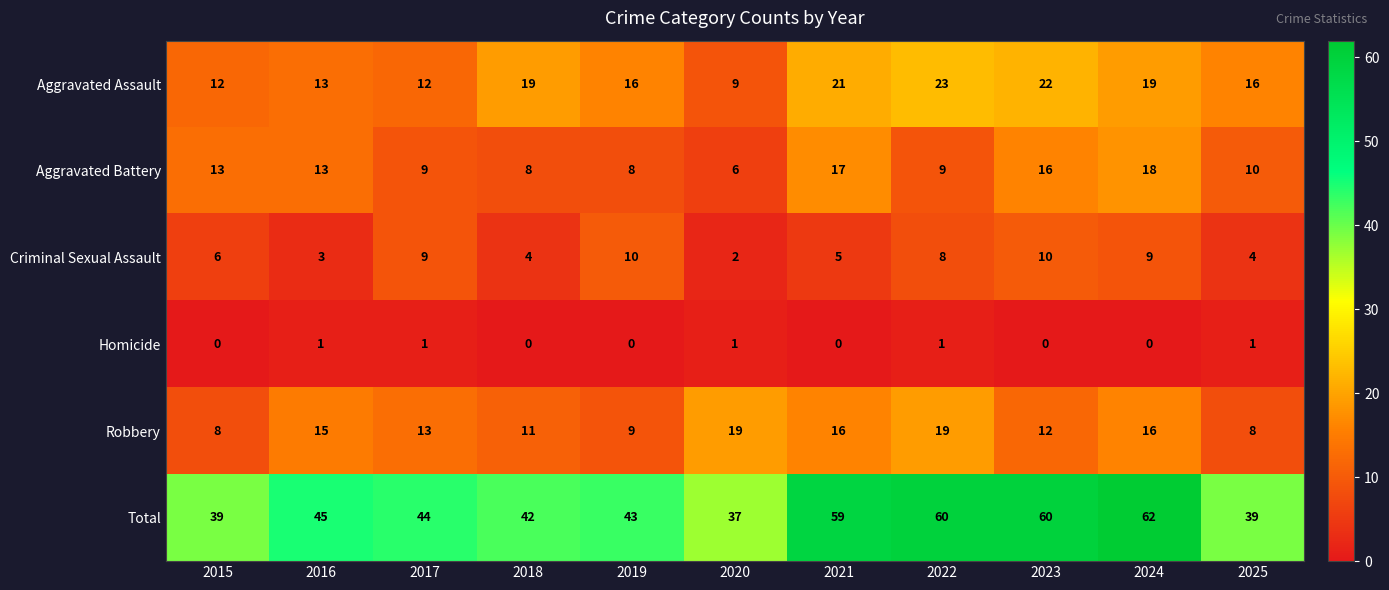

Between 2017 and 2024, which series saw the biggest shift?

Total